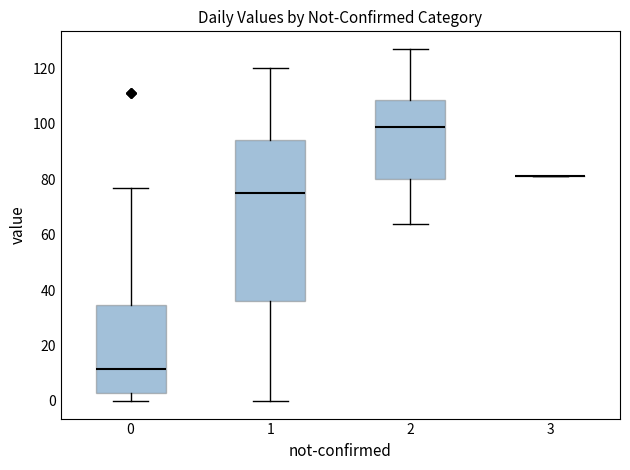

Reading left to right, transcribe this box plot: for each box, give where its median line is, the range the box spans, and where its two whiskers end, as read against the y-axis. The values are not printed on the chart, so give them approximately, as read against the axis.

0: median 12, box 4 to 34, whiskers 0 to 78
1: median 76, box 36 to 94, whiskers 0 to 120
2: median 100, box 80 to 108, whiskers 64 to 128
3: box collapsed to a line at 82, whiskers 82 to 82